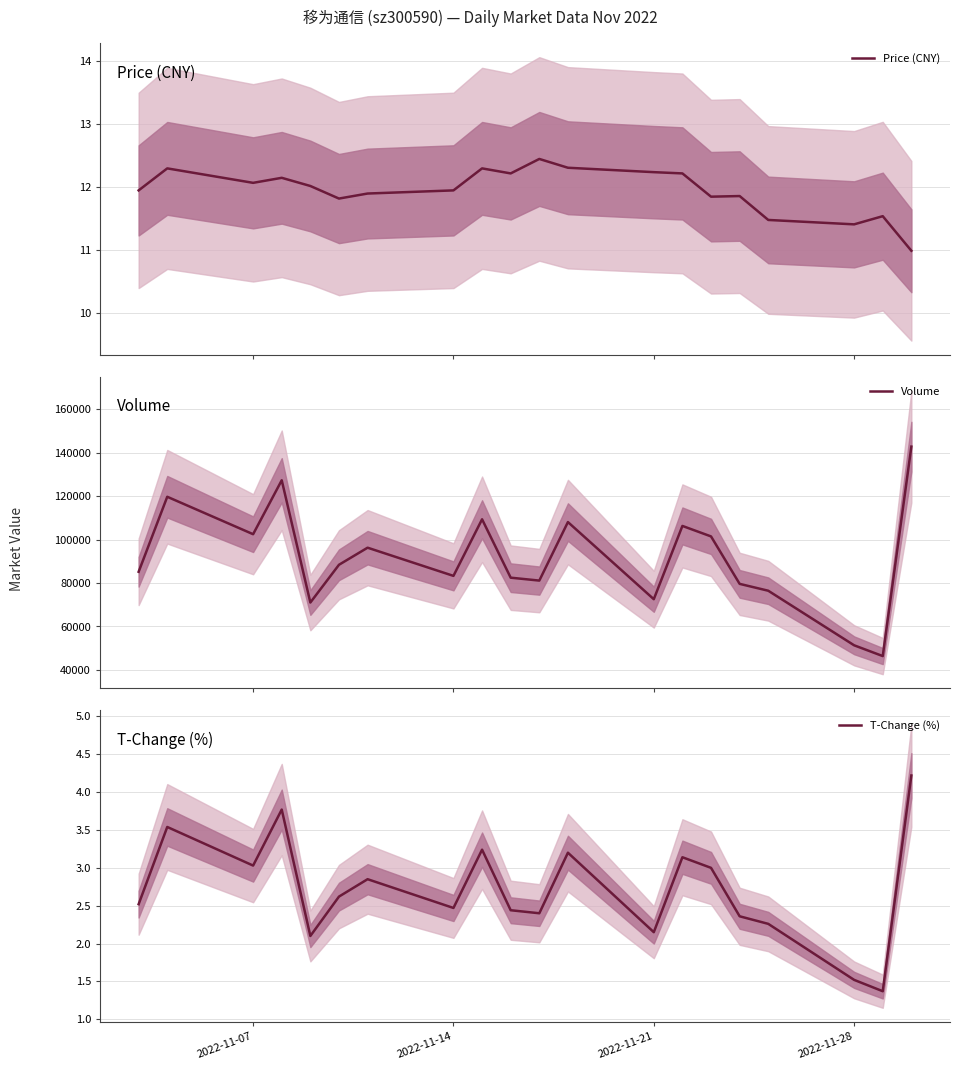

What is the value of the Volume point at the 7th from the left?

96273.0